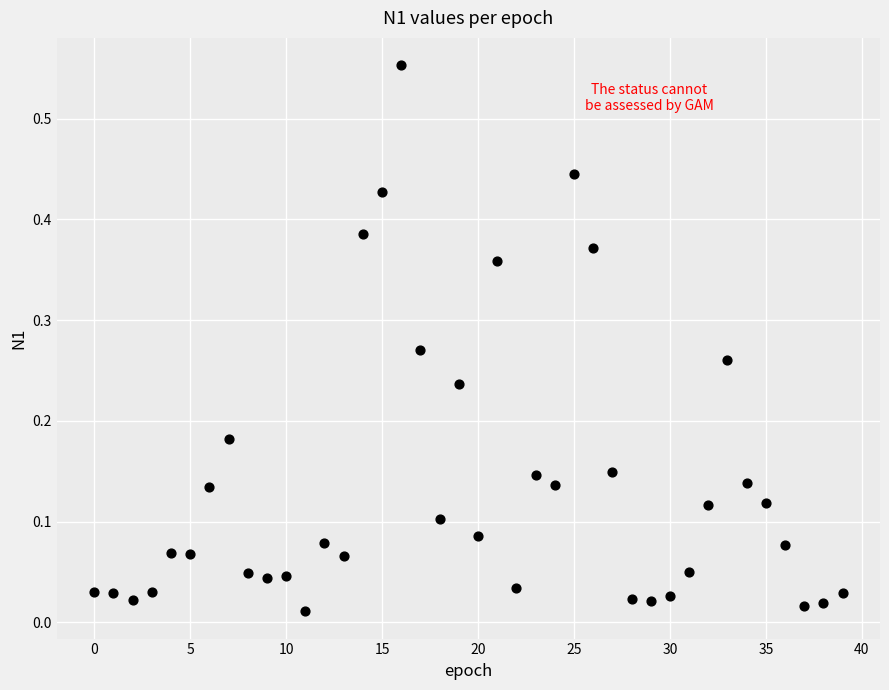

What is the range of Y values (max minus min)?

0.5